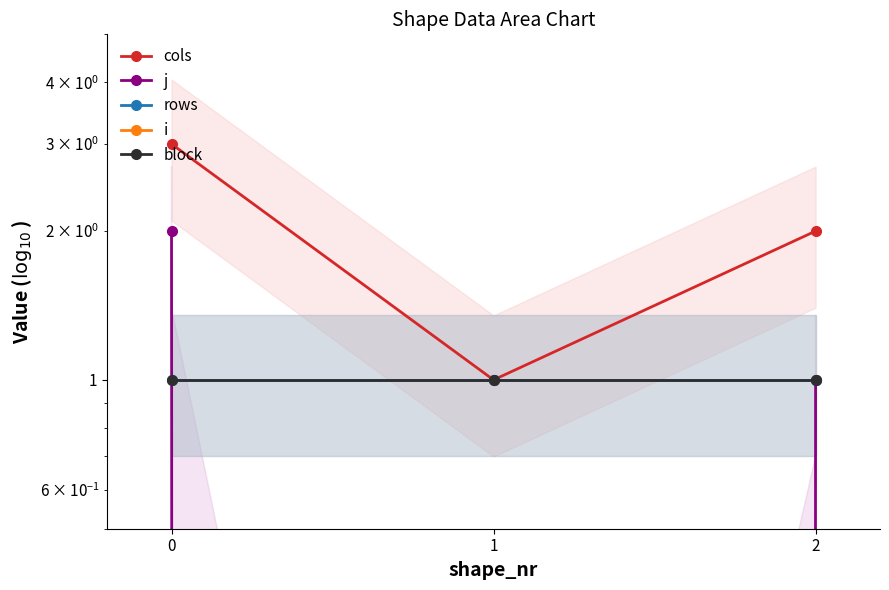

Rank the series by their maximum value, from lowest to highest.

i, rows, block, j, cols